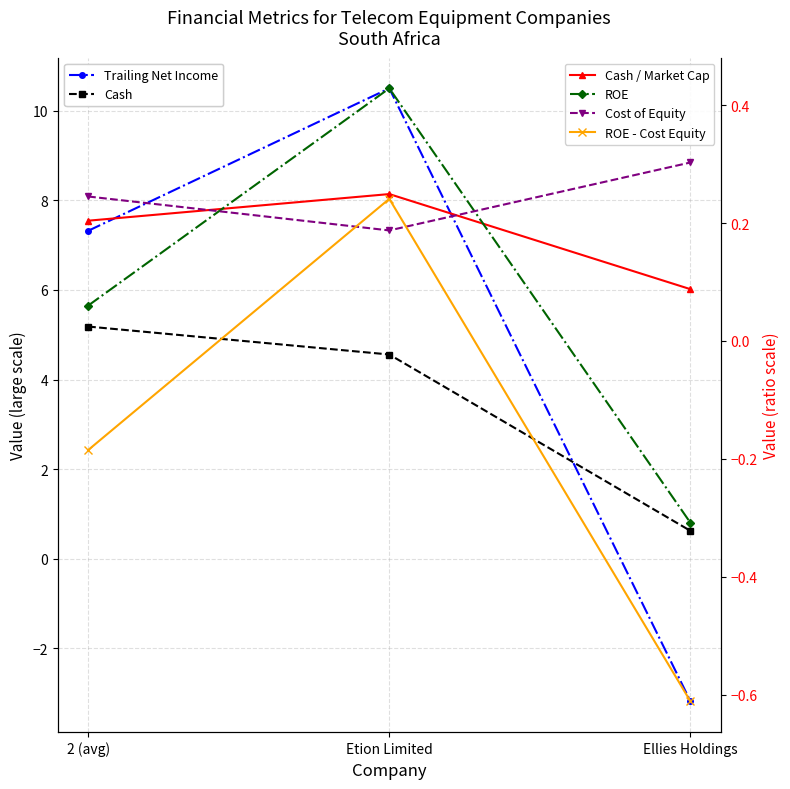

How many series are shown in this chart?

6